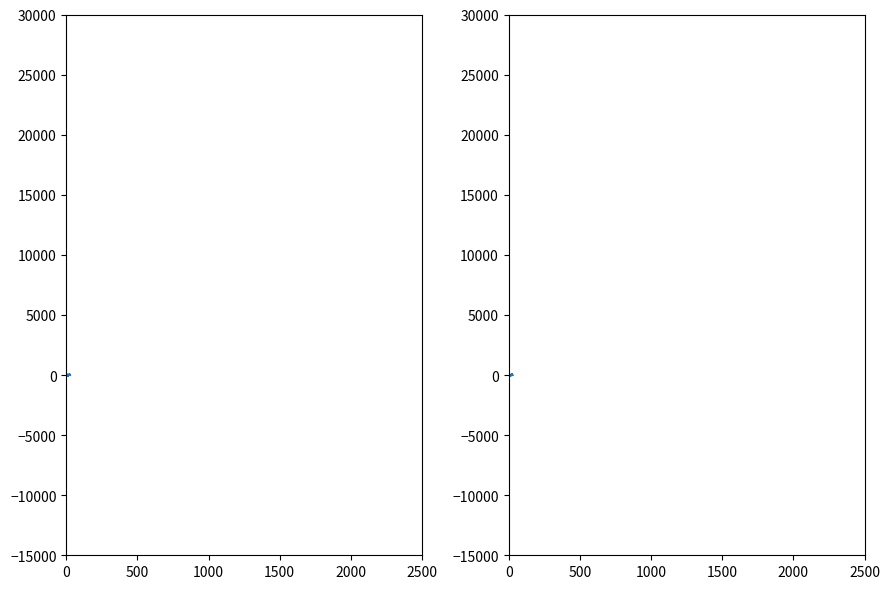

What is the spread (max minus min) of values at 29?

21.1